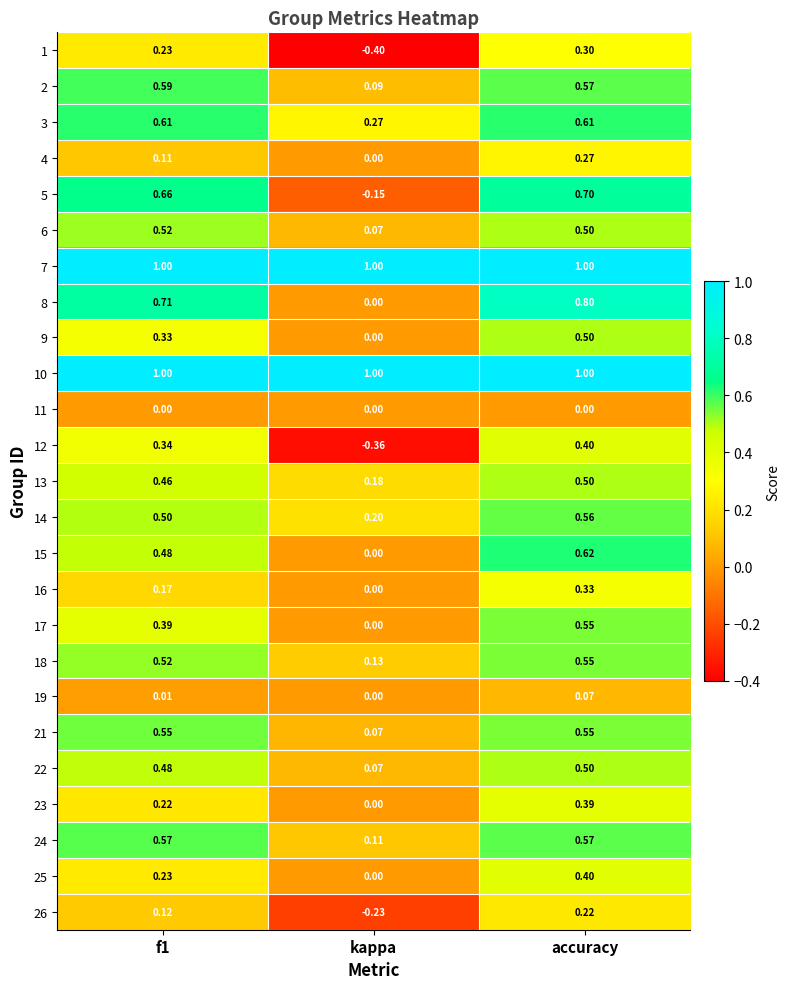

Is the value of 22 at f1 greater than the value of 13 at kappa?

Yes